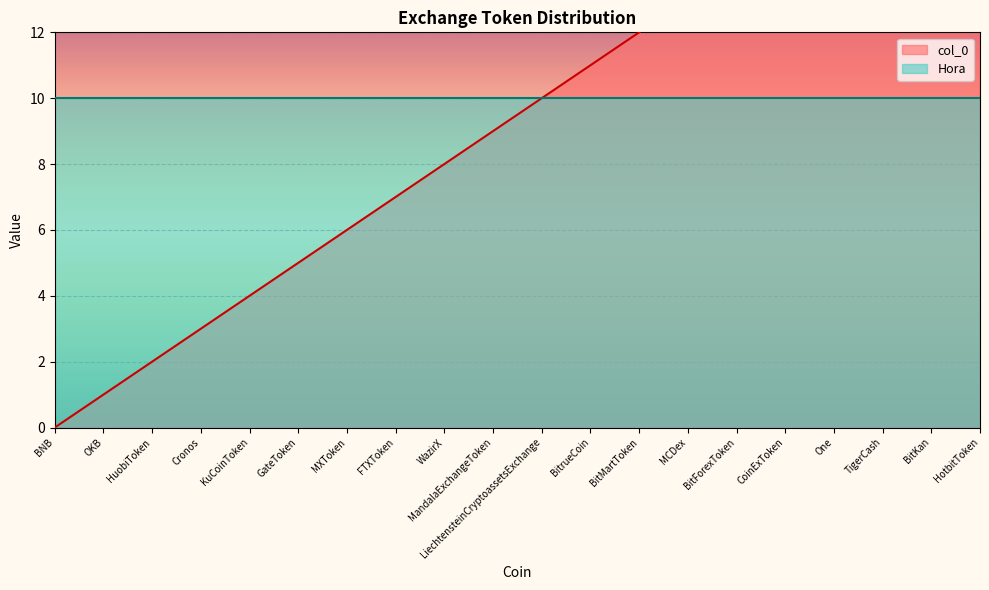

What is the value of the 4th point from the left?

3